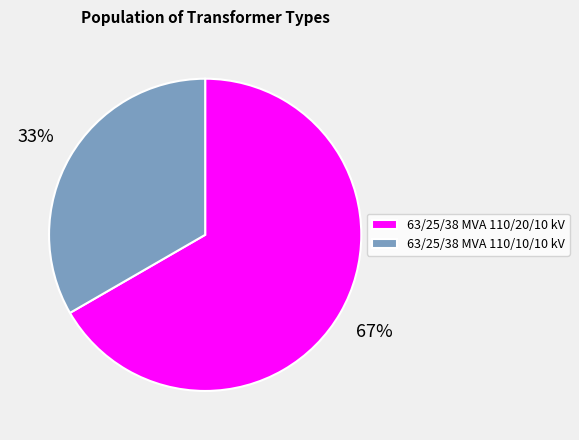

To the nearest percent, what is the combined percentage of 63/25/38 MVA 110/20/10 kV and 63/25/38 MVA 110/10/10 kV?

100%